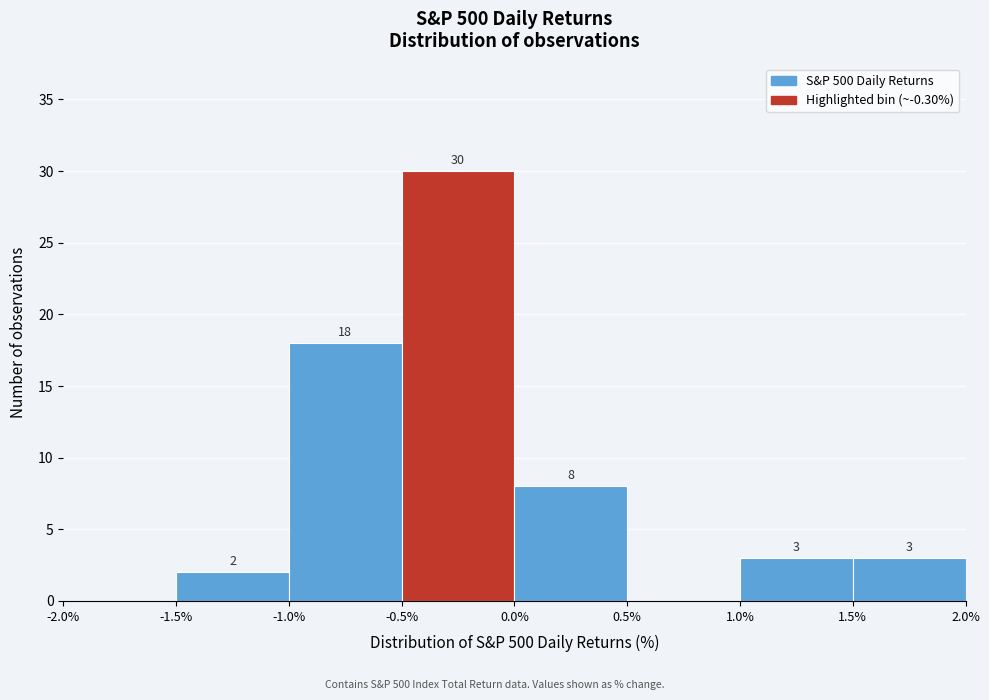

Which range on the x-axis has the tallest bar?

-0.5% to 0.0%